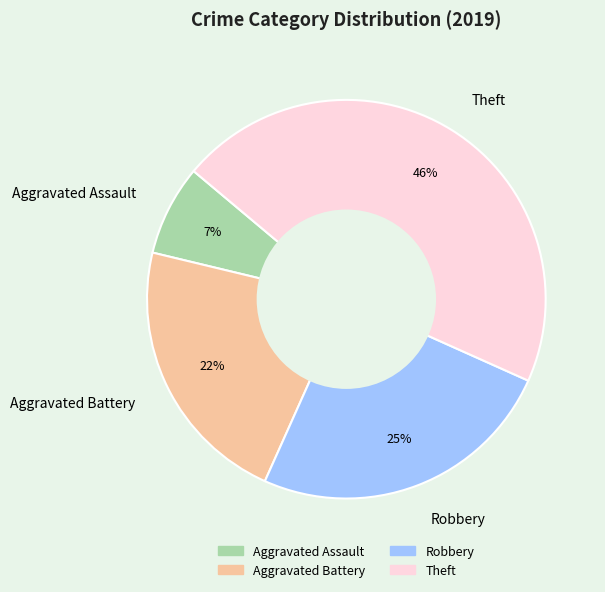

Approximately how many times larger is the value at Theft compared to Aggravated Battery?

2.1